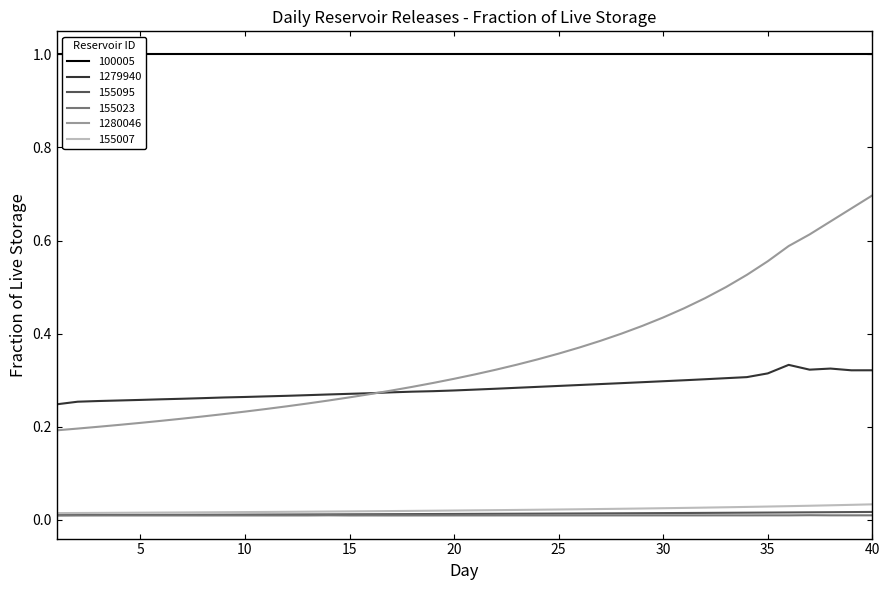

True or false: 155007 and 1279940 intersect in this chart.

False